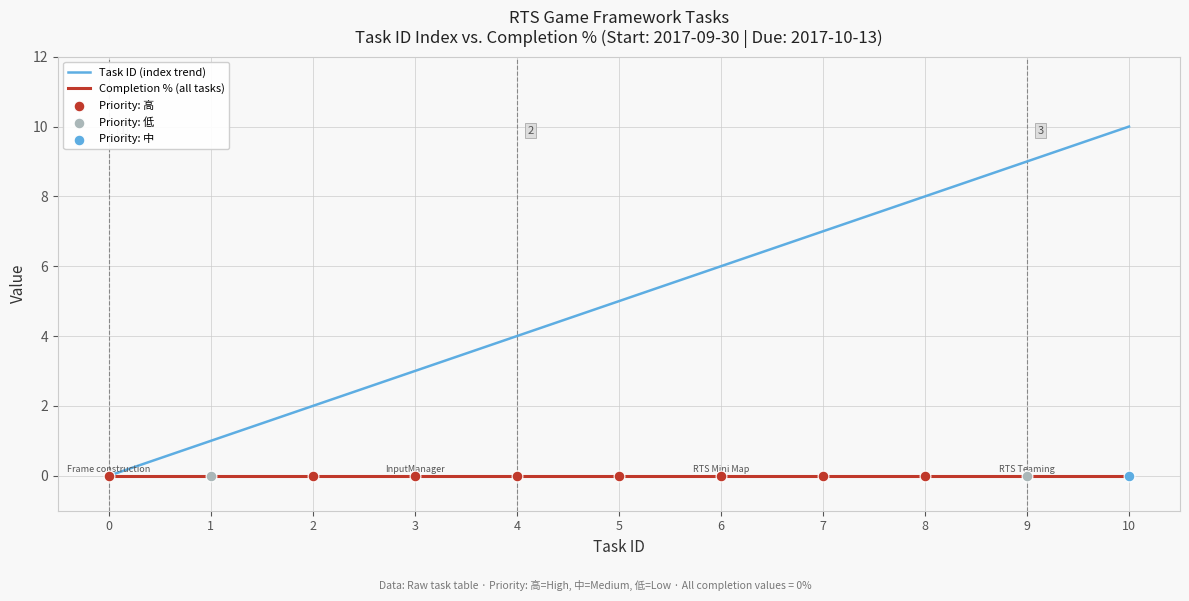

At which category is the sum across all series the highest?

10